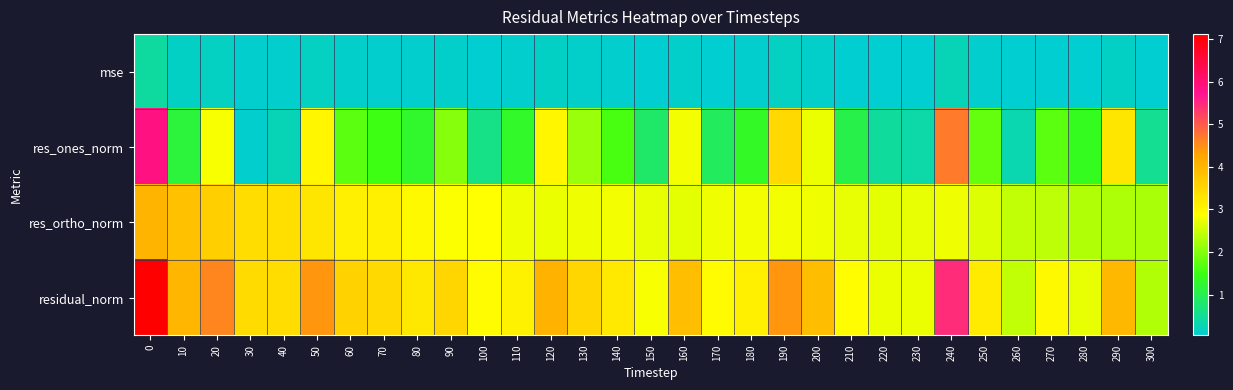

Reading left to right, what are all the values shown in this chart?

mse: 0=0.4	10=0.1	20=0.2	30=0.1	40=0.1	50=0.2	60=0.1	70=0.1	80=0.1	90=0.1	100=0.1	110=0.1	120=0.1	130=0.1	140=0.1	150=0.1	160=0.1	170=0.1	180=0.1	190=0.2	200=0.1	210=0.1	220=0.1	230=0.1	240=0.2	250=0.1	260=0.0	270=0.1	280=0.1	290=0.1	300=0.0
res_ones_norm: 0=5.9	10=1.2	20=2.8	30=0.1	40=0.3	50=3.0	60=1.7	70=1.5	80=1.3	90=2.0	100=0.6	110=1.3	120=3.0	130=2.2	140=1.6	150=0.8	160=2.8	170=0.9	180=1.3	190=3.4	200=2.7	210=1.0	220=0.5	230=0.4	240=4.7	250=1.8	260=0.3	270=1.7	280=1.4	290=3.3	300=0.5
res_ortho_norm: 0=4.1	10=3.8	20=3.6	30=3.4	40=3.4	50=3.3	60=3.1	70=3.1	80=3.0	90=2.9	100=2.9	110=2.8	120=2.7	130=2.8	140=2.8	150=2.7	160=2.7	170=2.8	180=2.8	190=2.8	200=2.8	210=2.7	220=2.7	230=2.7	240=2.8	250=2.6	260=2.4	270=2.4	280=2.3	290=2.3	300=2.3
residual_norm: 0=7.1	10=4.0	20=4.6	30=3.4	40=3.4	50=4.4	60=3.6	70=3.4	80=3.2	90=3.5	100=2.9	110=3.1	120=4.1	130=3.5	140=3.2	150=2.8	160=3.9	170=2.9	180=3.1	190=4.4	200=3.9	210=2.9	220=2.7	230=2.7	240=5.4	250=3.2	260=2.4	270=3.0	280=2.7	290=4.0	300=2.3